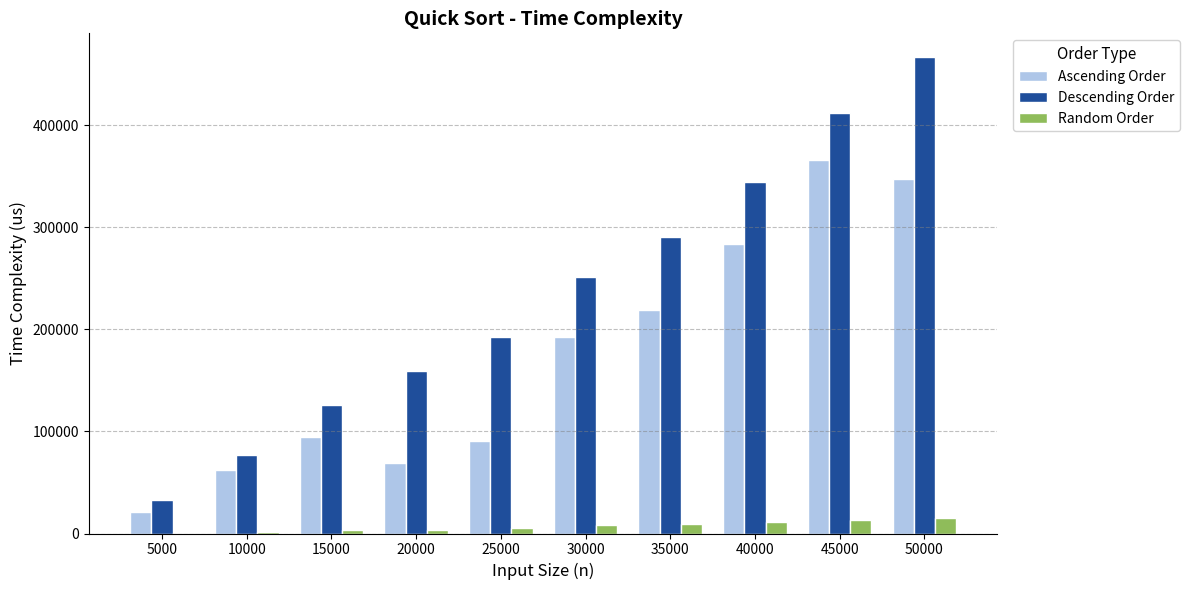

What is the maximum value shown in the chart?

466498